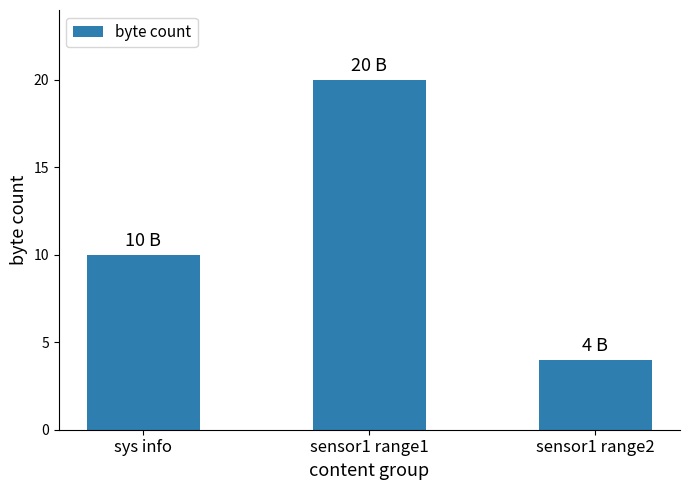

What is the label of the 1st bar from the right?

sensor1 range2